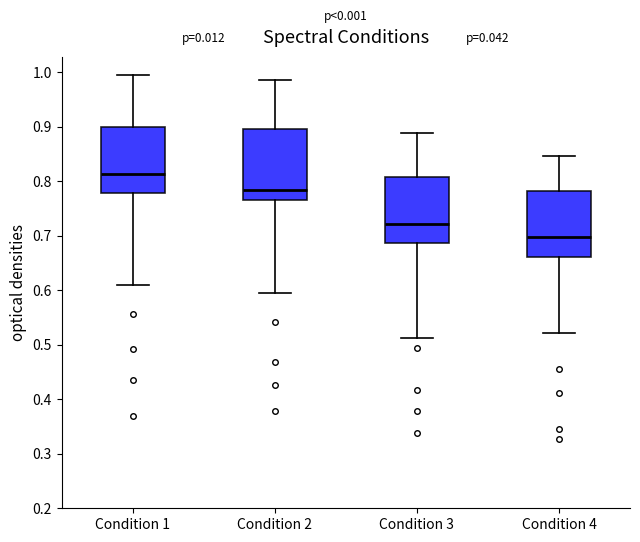

Reading left to right, read every box against the y-axis: the position of its median line, the range the box covers, and the ends of its whiskers. The values are not printed on the chart, so give them approximately, as read against the axis.

Condition 1: median 0.81, box 0.78 to 0.90, whiskers 0.61 to 1.00
Condition 2: median 0.78, box 0.76 to 0.90, whiskers 0.60 to 0.98
Condition 3: median 0.72, box 0.69 to 0.81, whiskers 0.51 to 0.89
Condition 4: median 0.70, box 0.66 to 0.78, whiskers 0.52 to 0.85